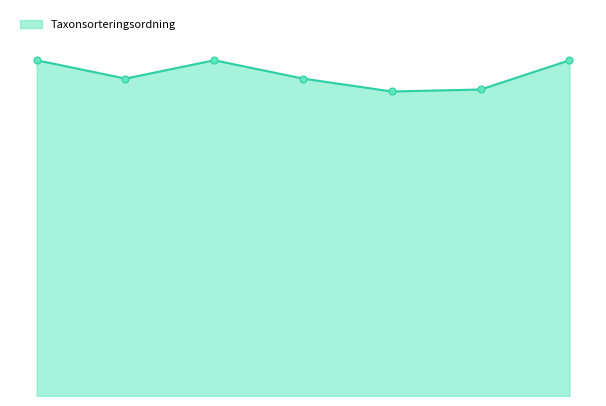

Is this an area chart (filled region under the line)?

Yes